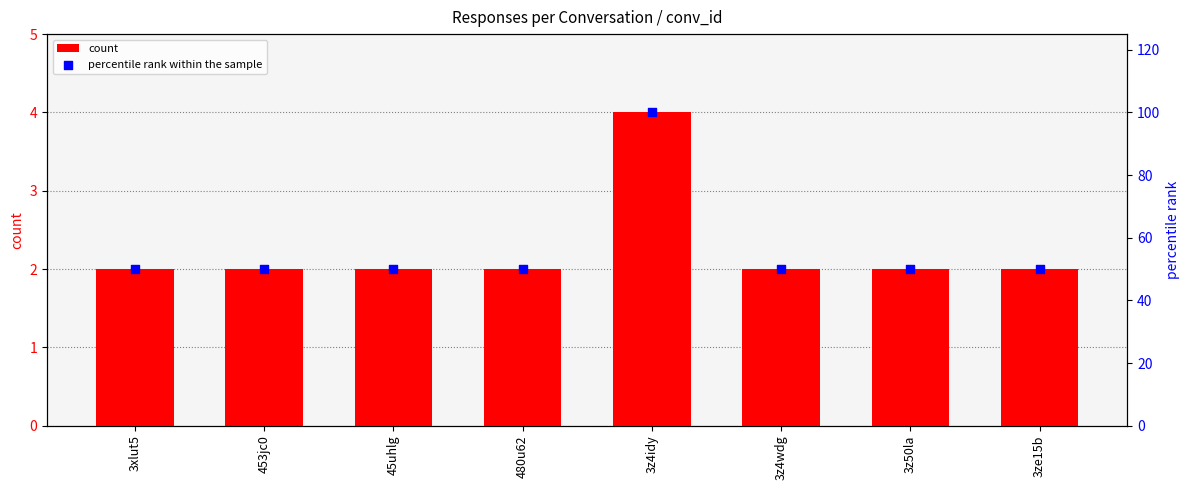

Which series contains the lowest Y value?

count